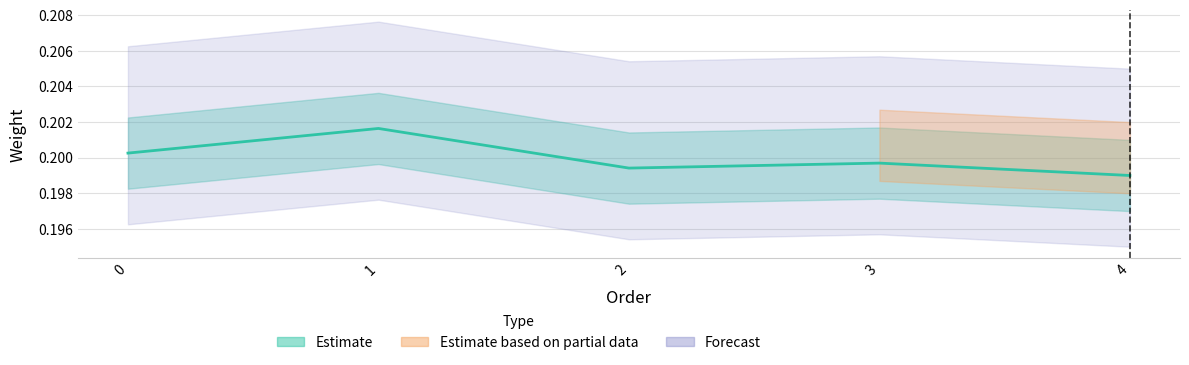

At which category does the data reach its first local valley?

2